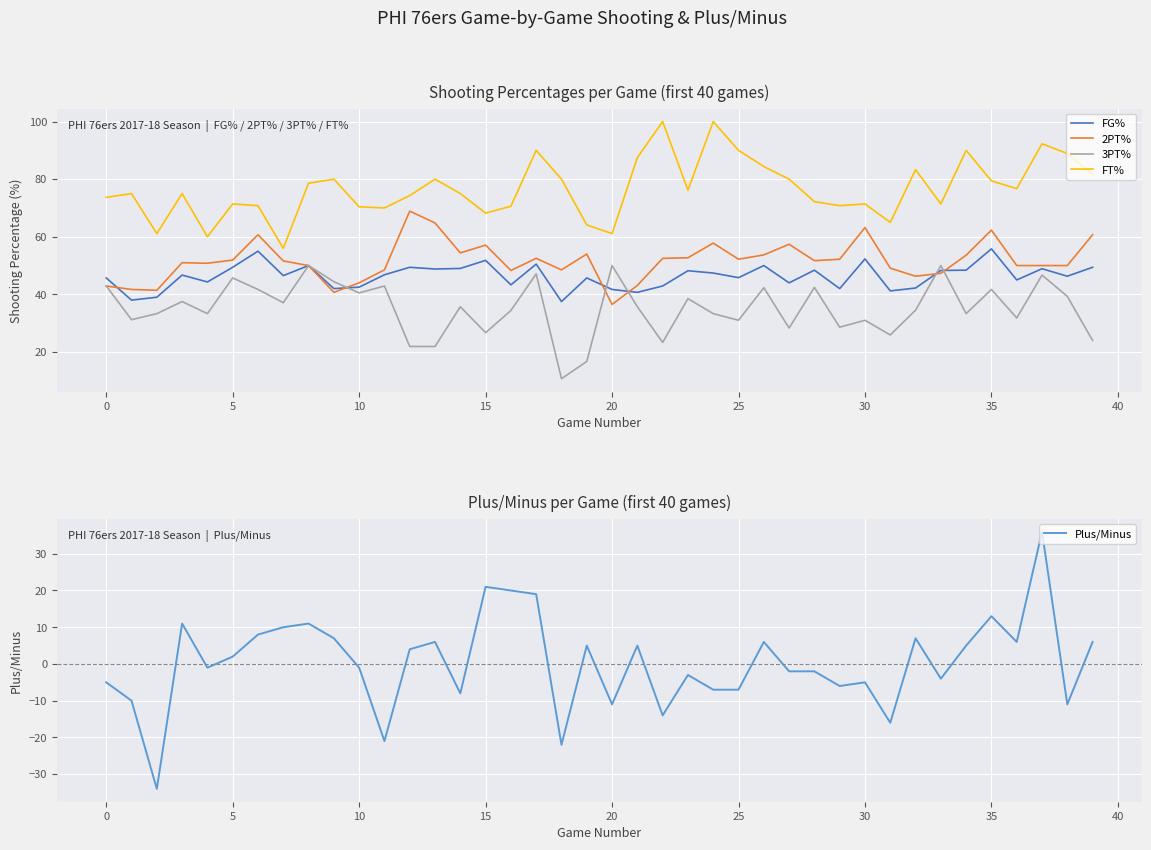

The FG% series shows 15.2 at 16. True or false?

False